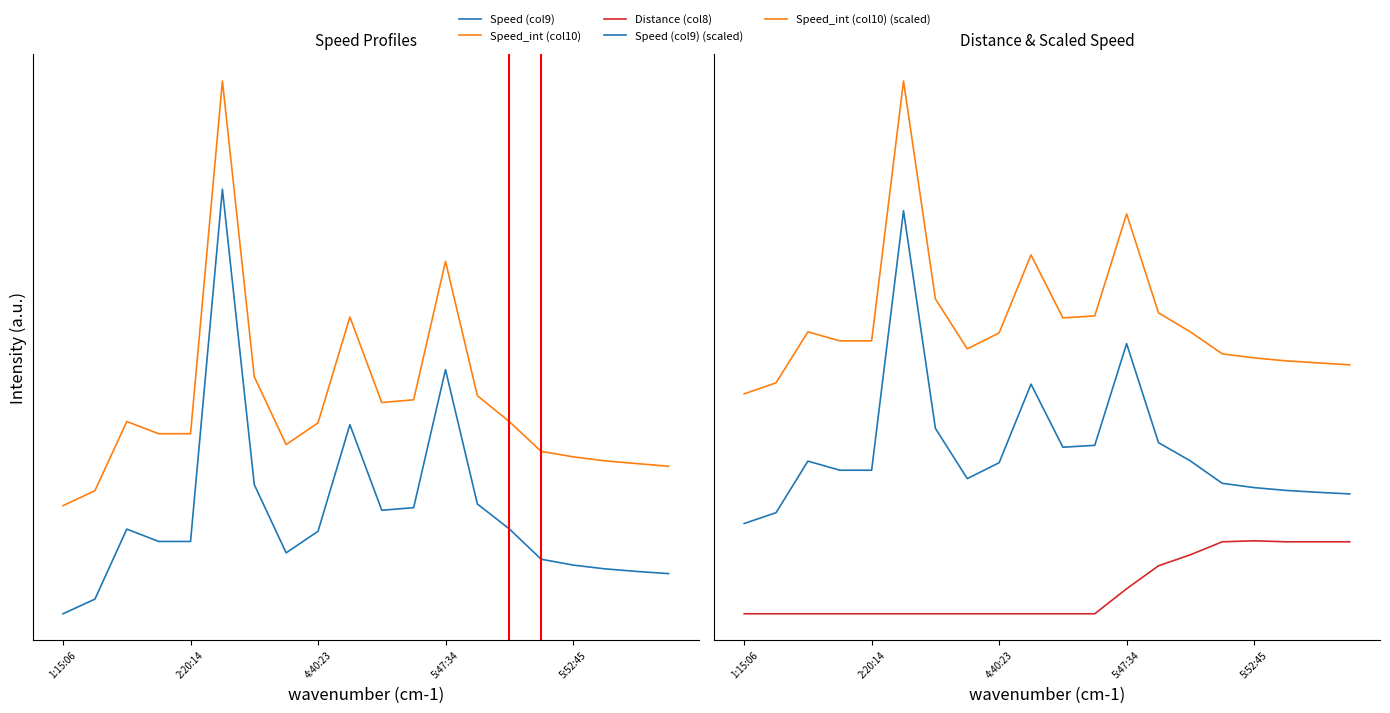

What is the difference between the Speed_int (col10) (scaled) values at 12 and 10?

10.4